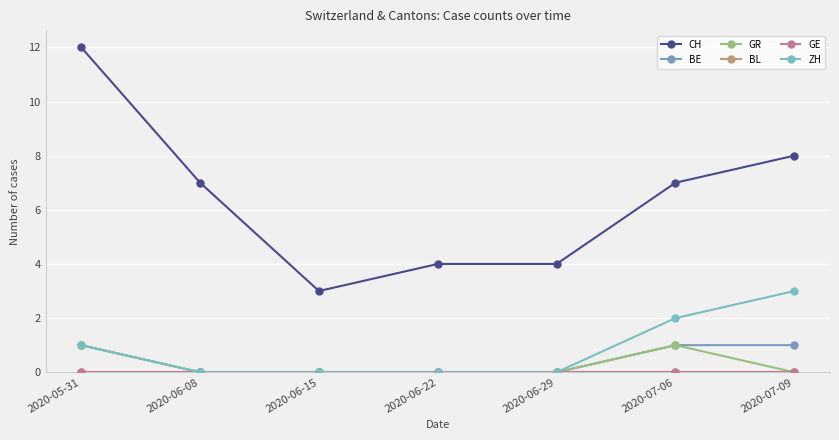

Is this an area chart (filled region under the line)?

No